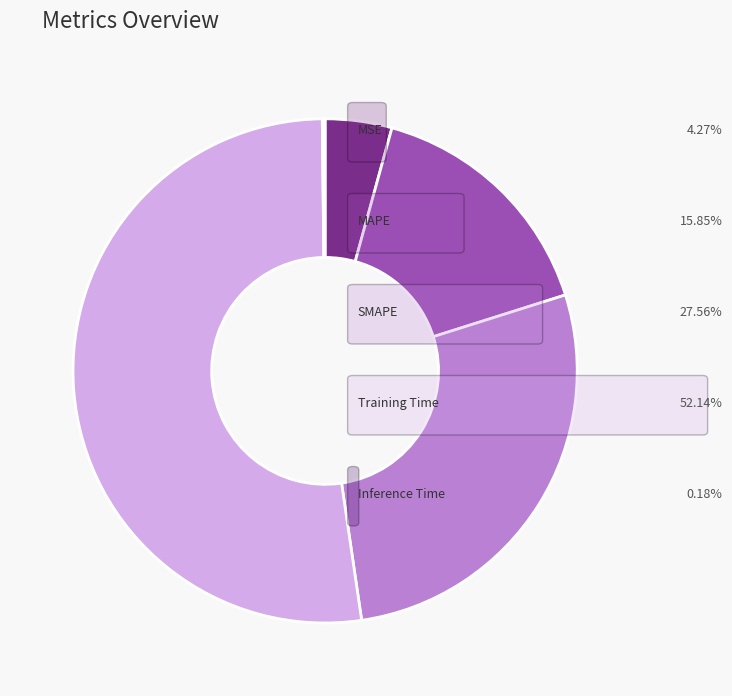

Is there a majority slice in this chart?

Yes